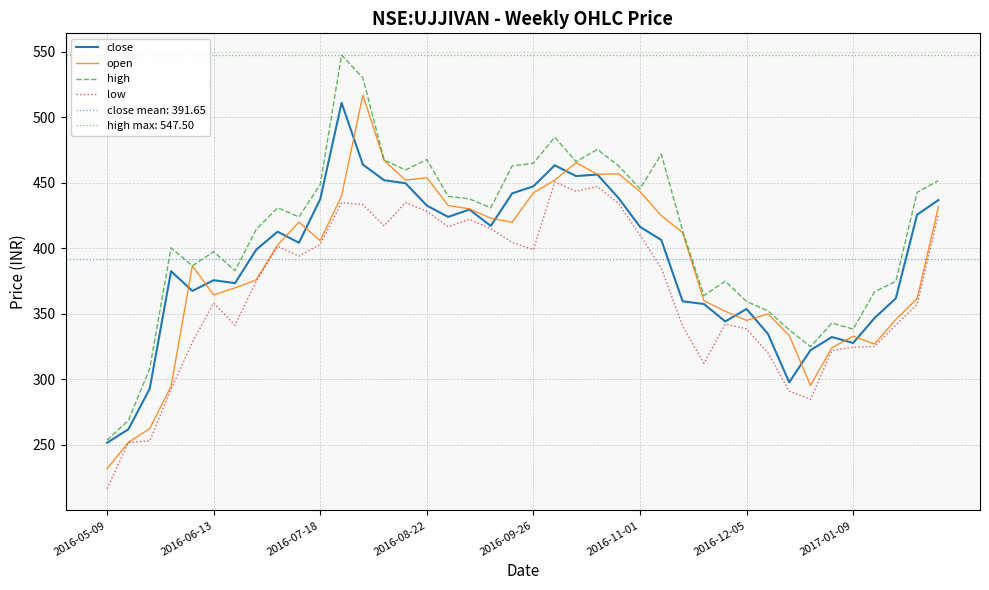

How many series are shown in this chart?

4